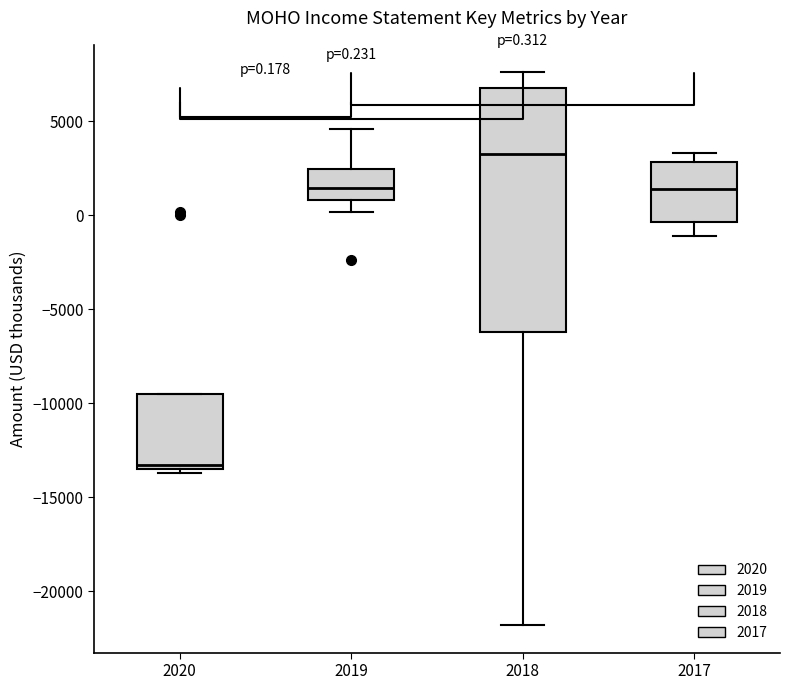

Which box has the lowest median line?

2020